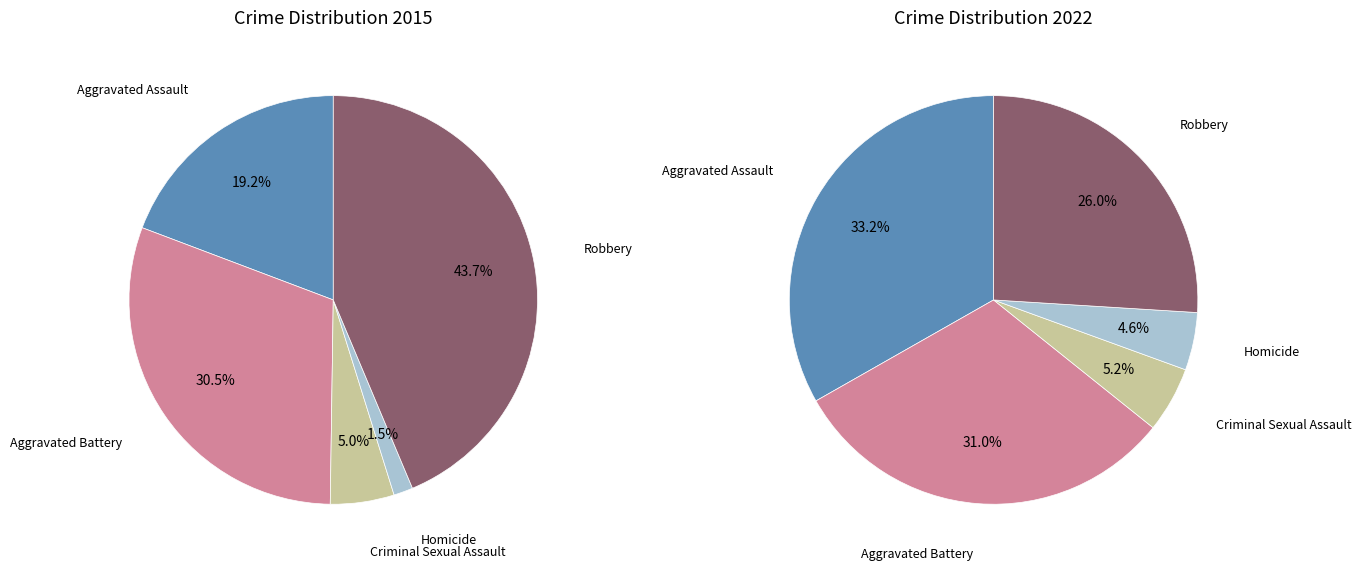

The Robbery slice represents 44% of the pie. True or false?

True